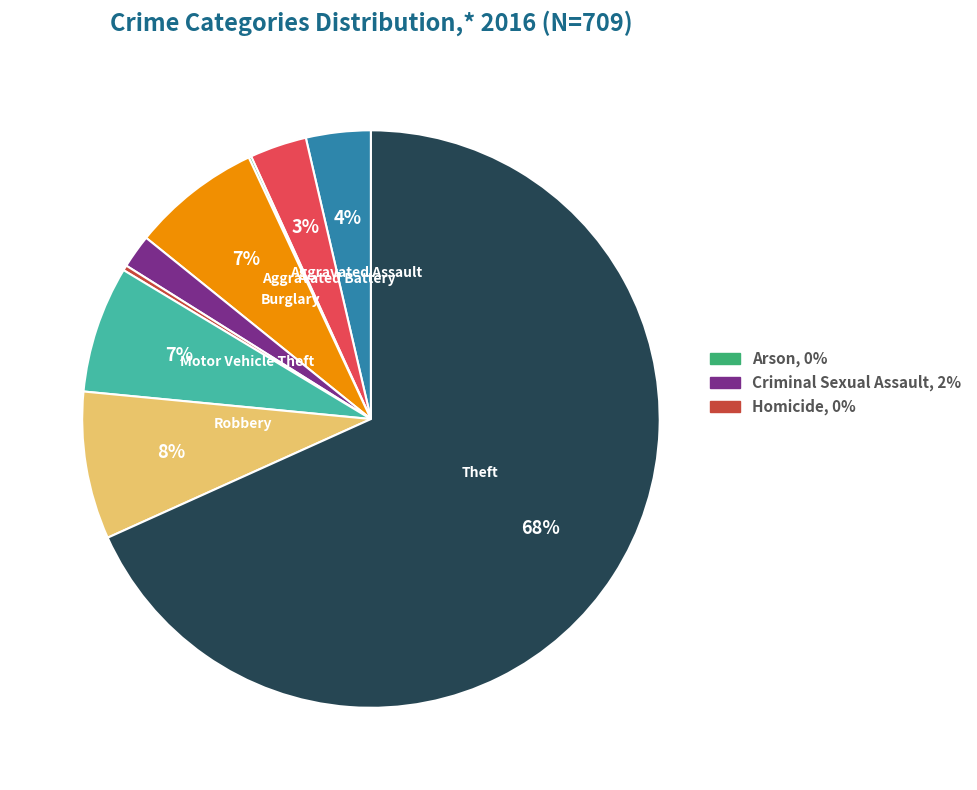

Does any single category account for the majority?

Yes